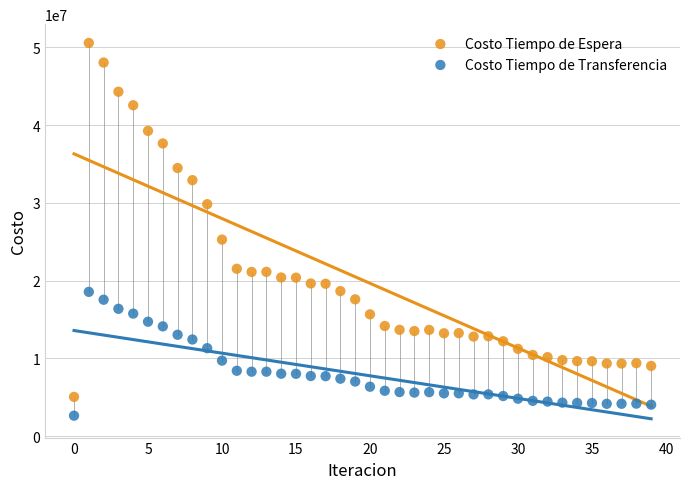

What are all the series names shown in the legend?

Costo Tiempo de Espera, Costo Tiempo de Transferencia